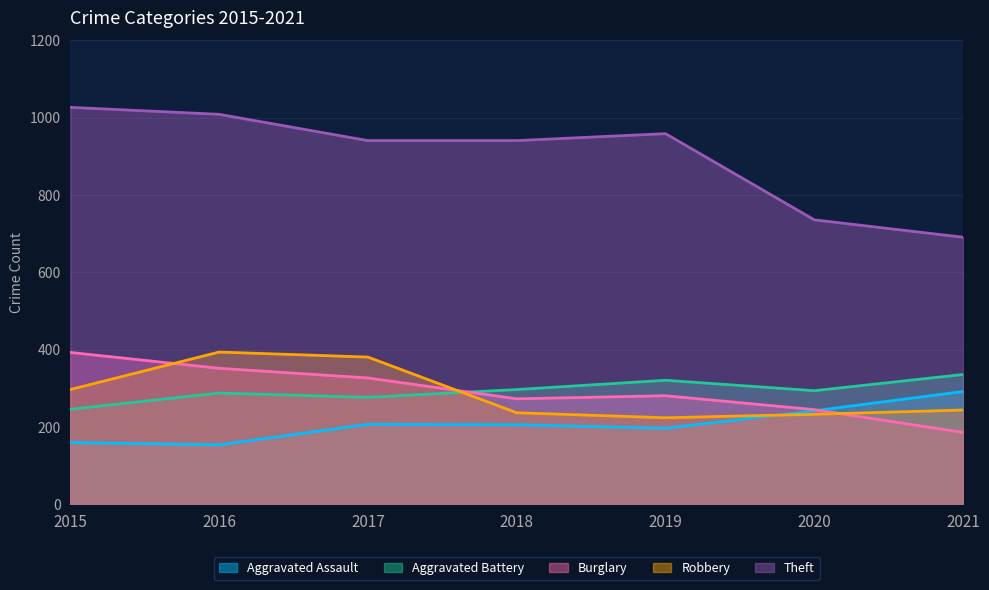

Between 2015 and 2019, which is larger?

2019